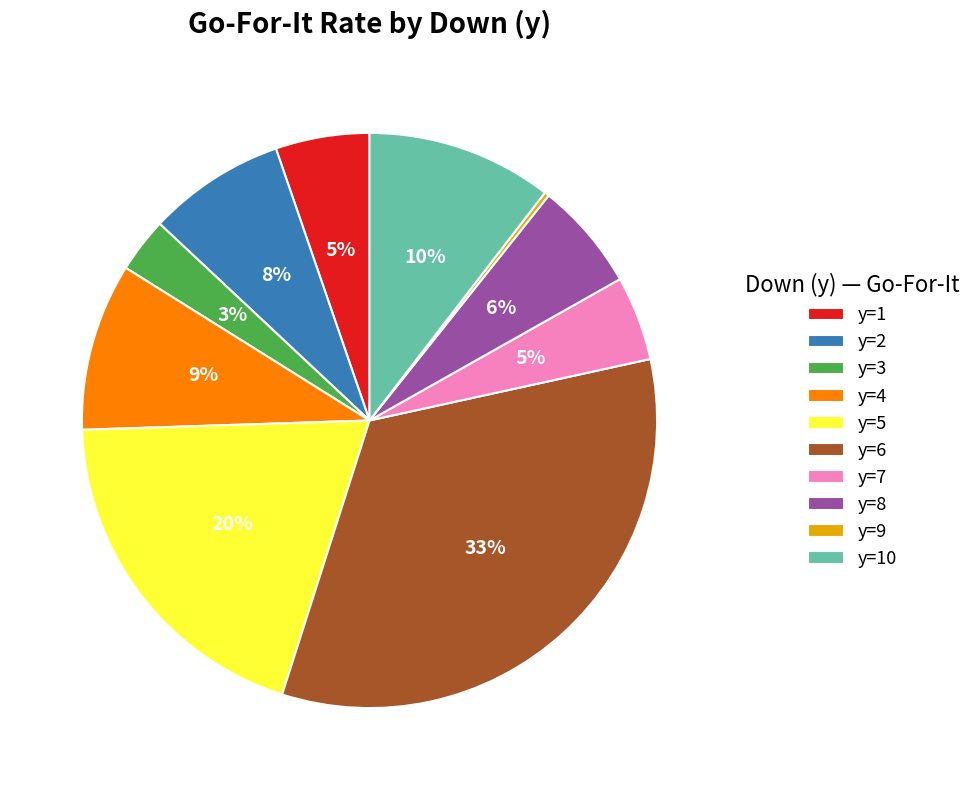

What is the largest slice in the pie chart?

y=6